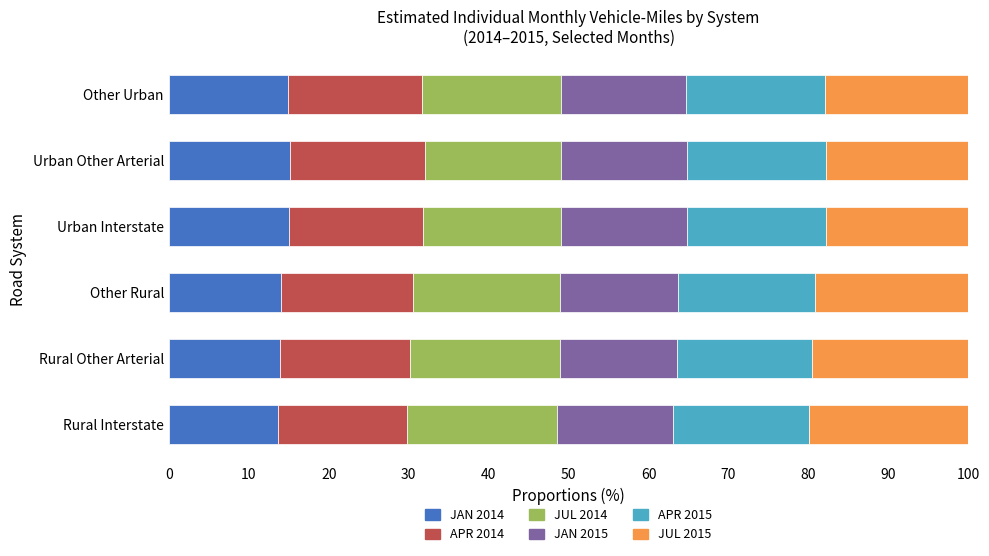

What is the highest value of the JAN 2014 series?

15.1